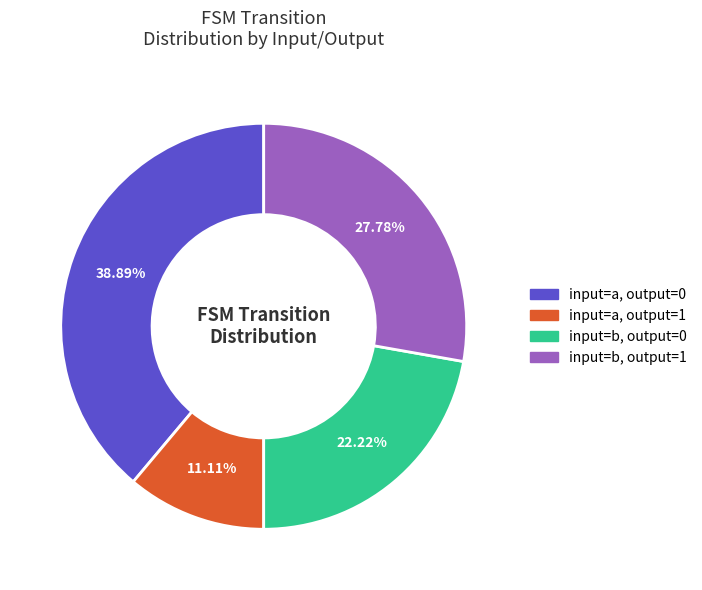

Count the number of slices in the pie.

4